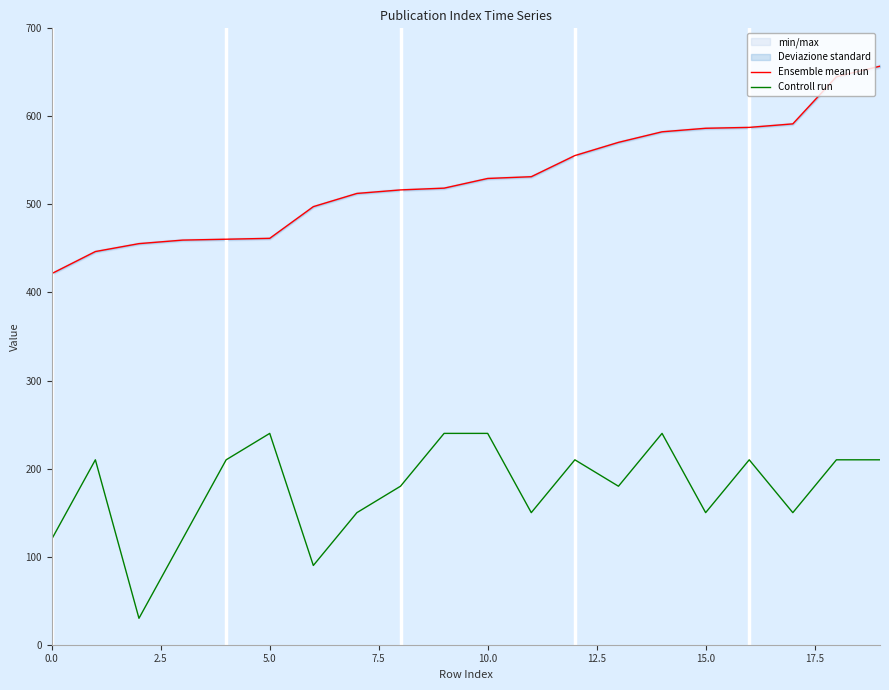

Which series has the largest total across all categories?

Ensemble mean run